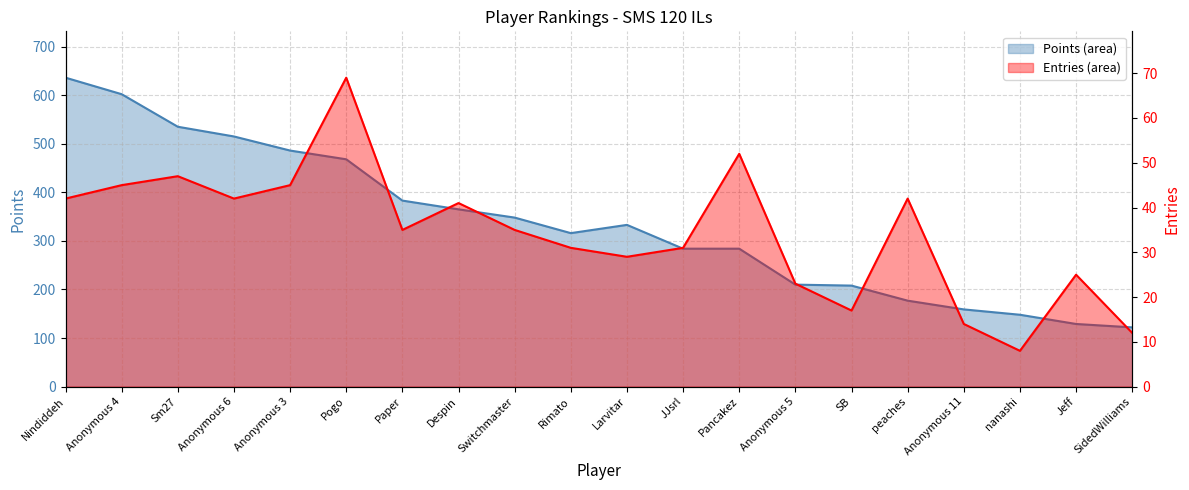

Where does the Entries series first go above 35?

Nindiddeh